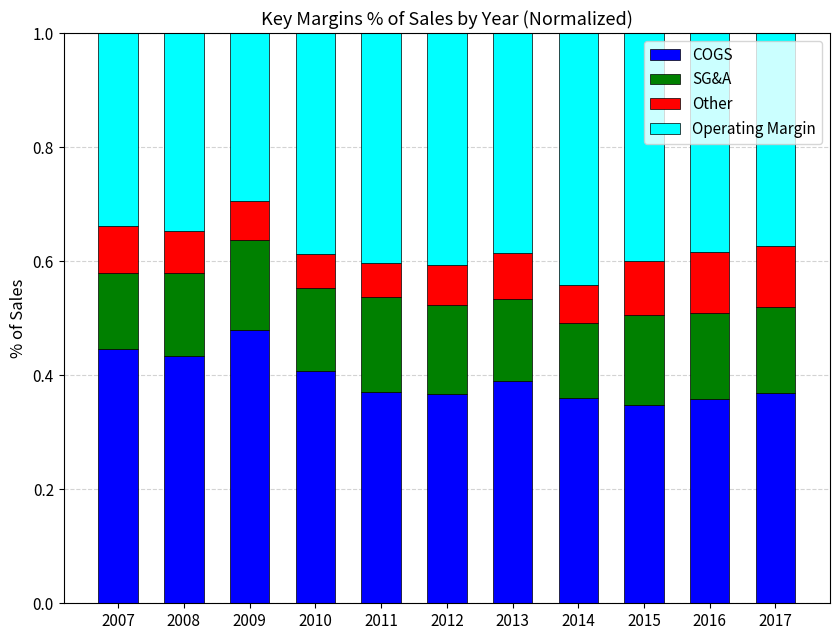

Which category has the highest value in the COGS series?

2009